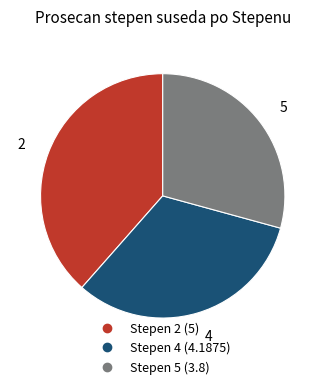

Does any single category account for the majority?

No